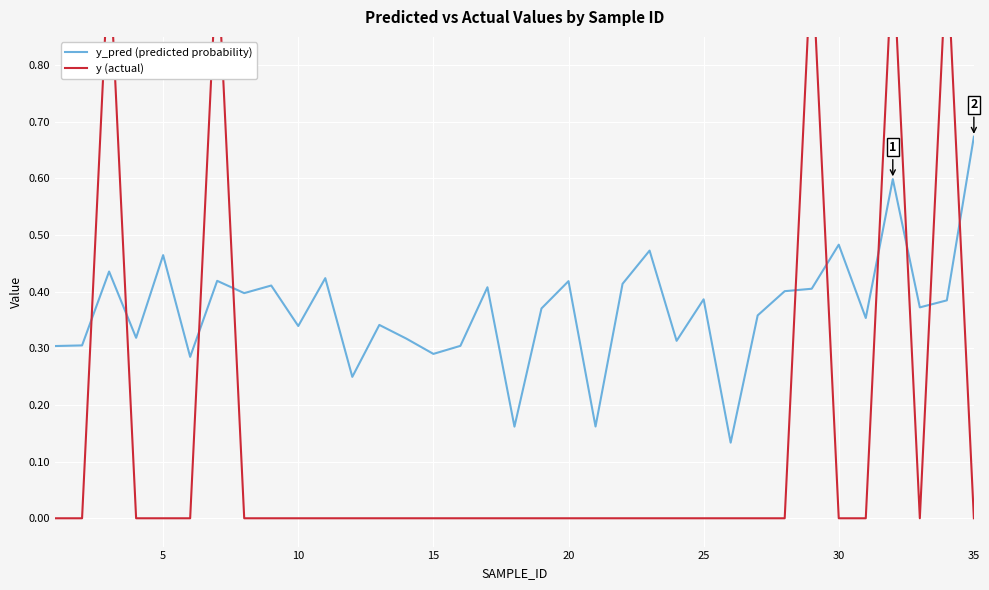

Which series has the largest total across all categories?

y_pred (predicted probability)